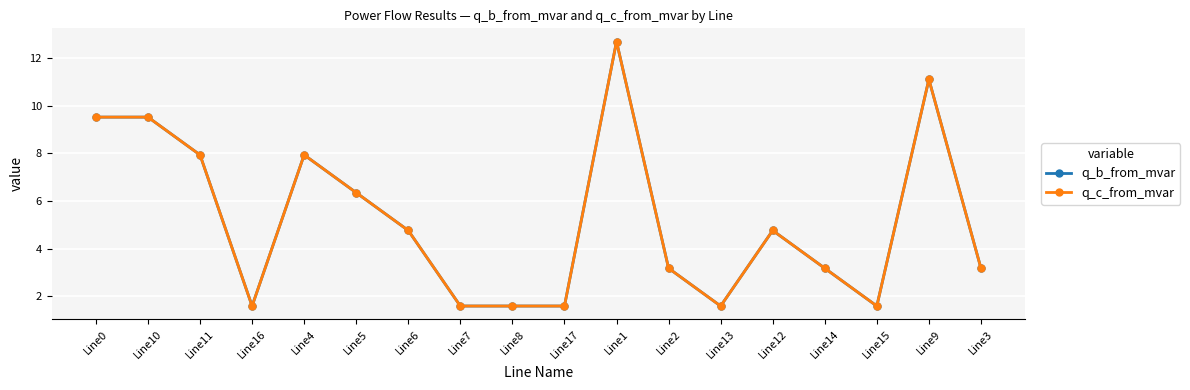

Where is q_c_from_mvar nearest to the value 7?

Line5